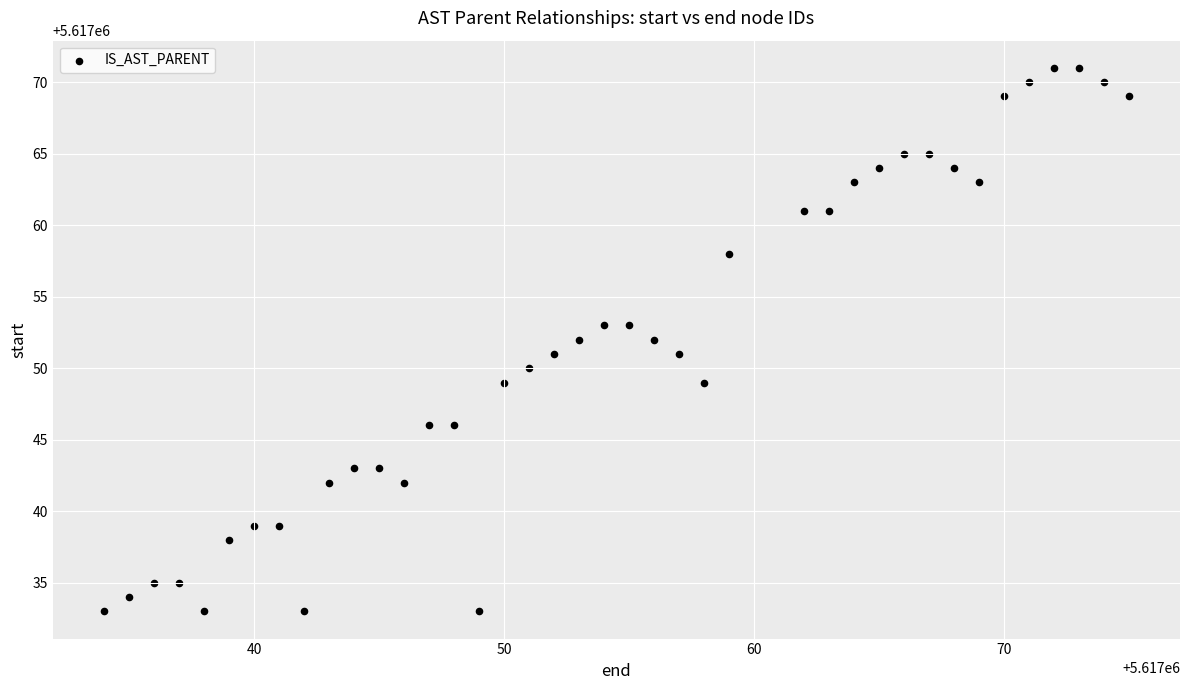

What is the range of X values (max minus min)?

41